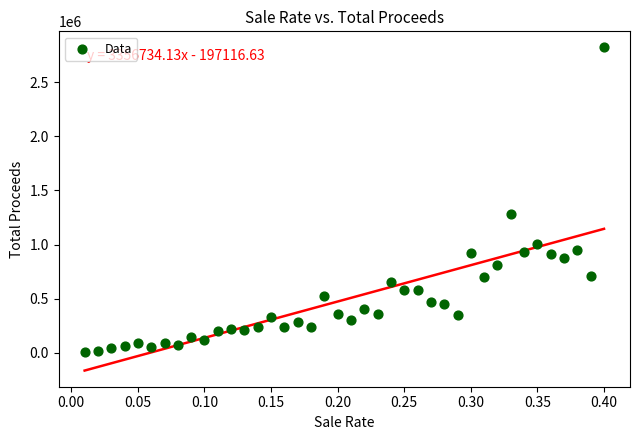

What Y value in the scatter plot is closest to 1415124?

1280732.0